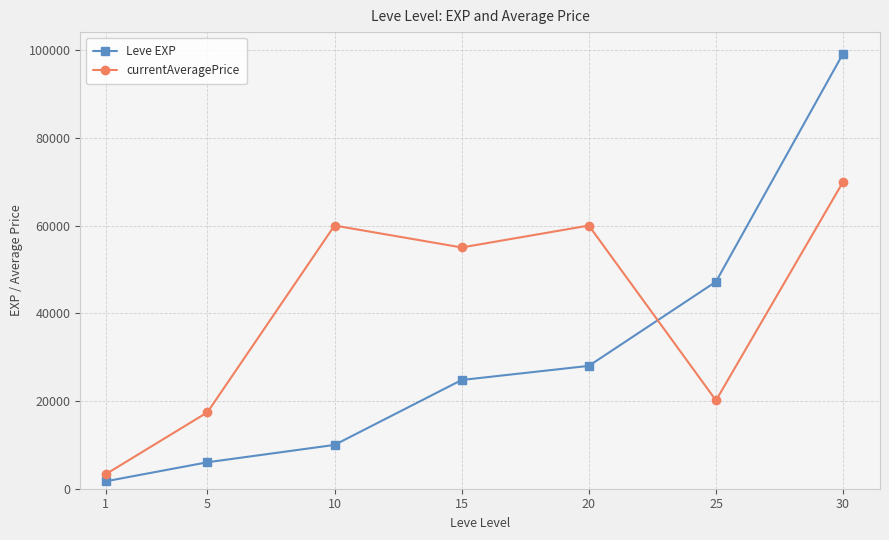

Is it true that currentAveragePrice equals 55000 at 15?

True